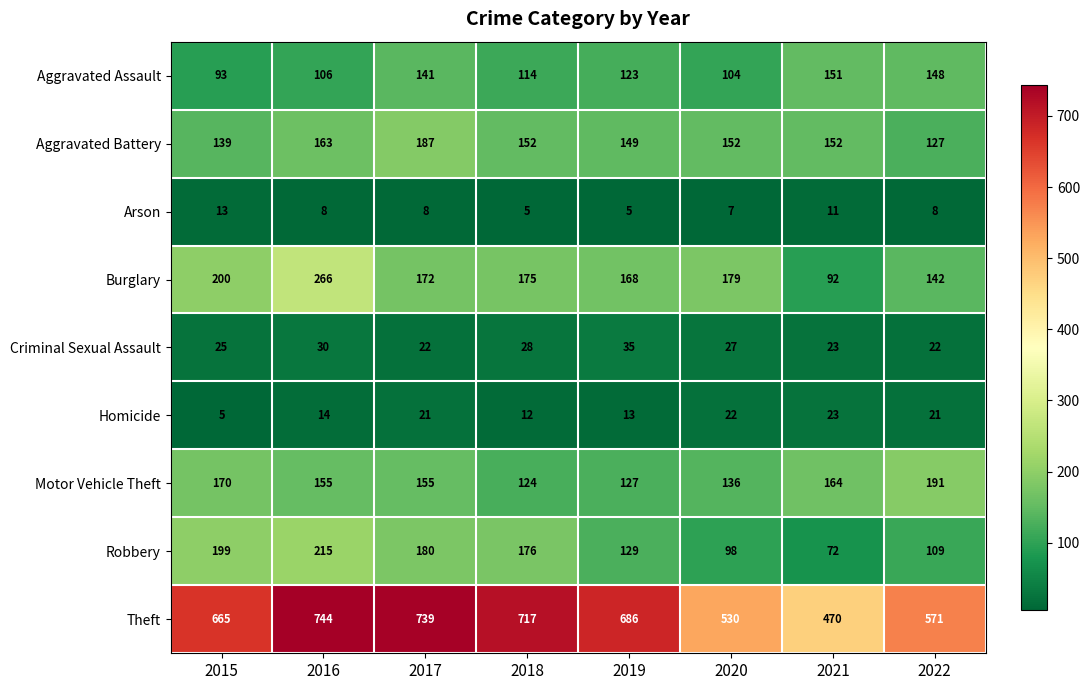

At which label does Aggravated Assault first exceed 123?

2017